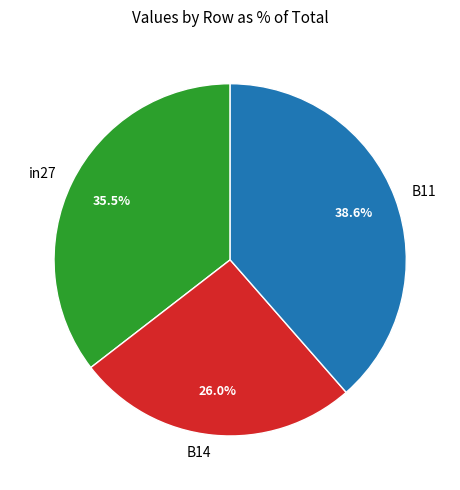

The in27 slice represents 47% of the pie. True or false?

False